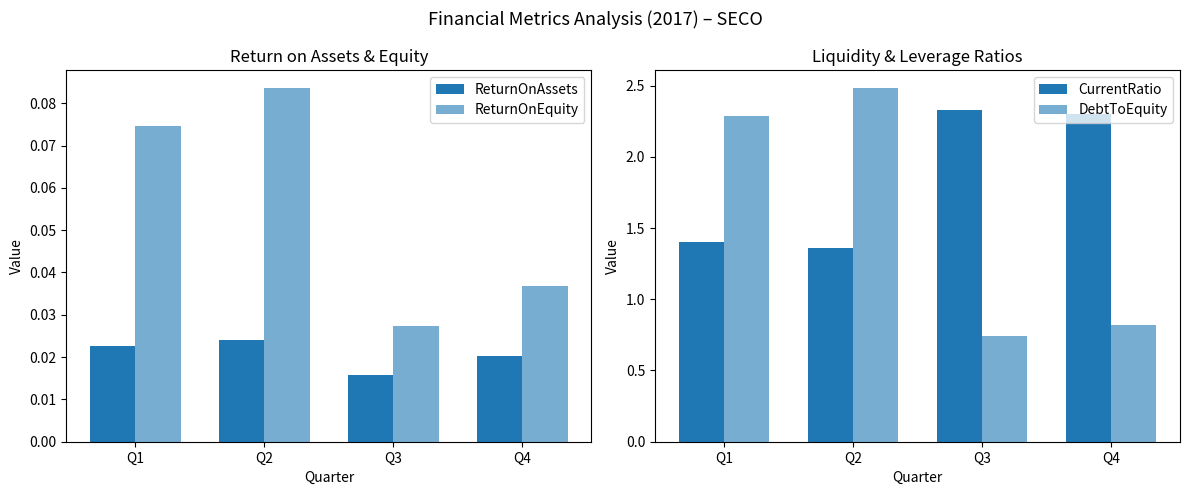

How many data points in CurrentRatio are less than 2?

2